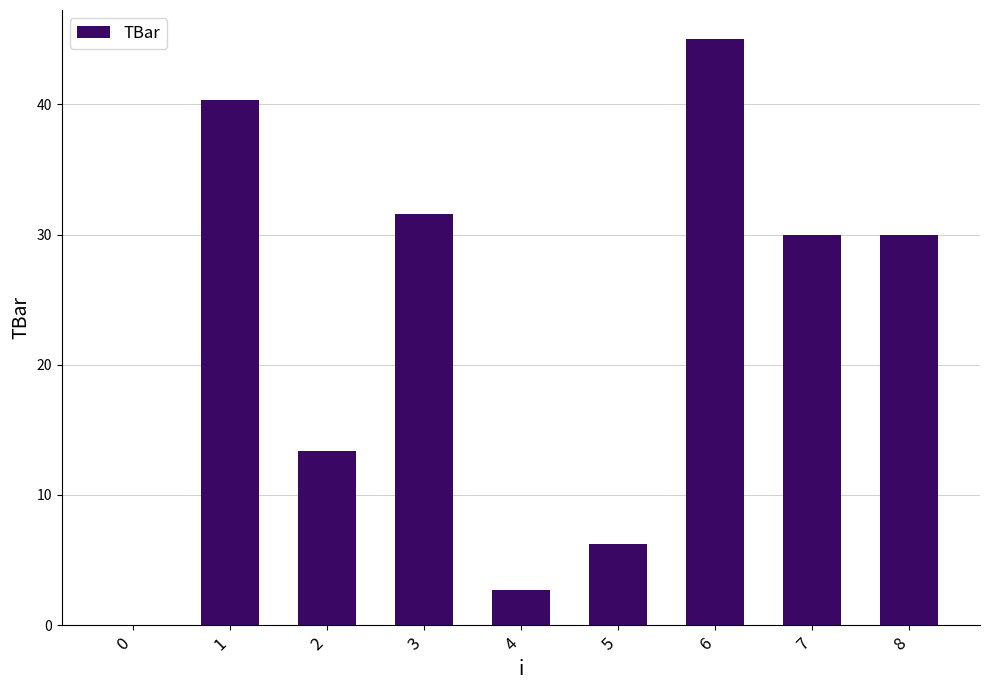

What is the ratio of the value at 5 to the value at 1?

0.2